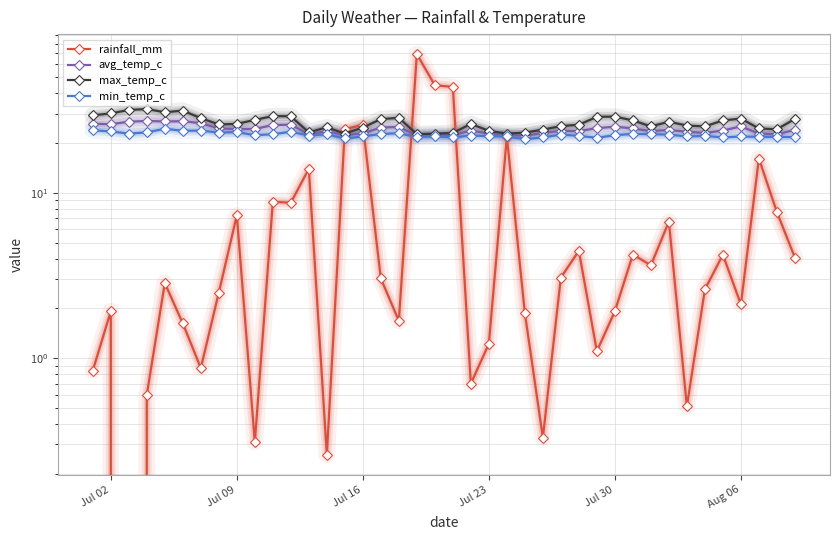

The value of avg_temp_c at 23 is 6.1. True or false?

False